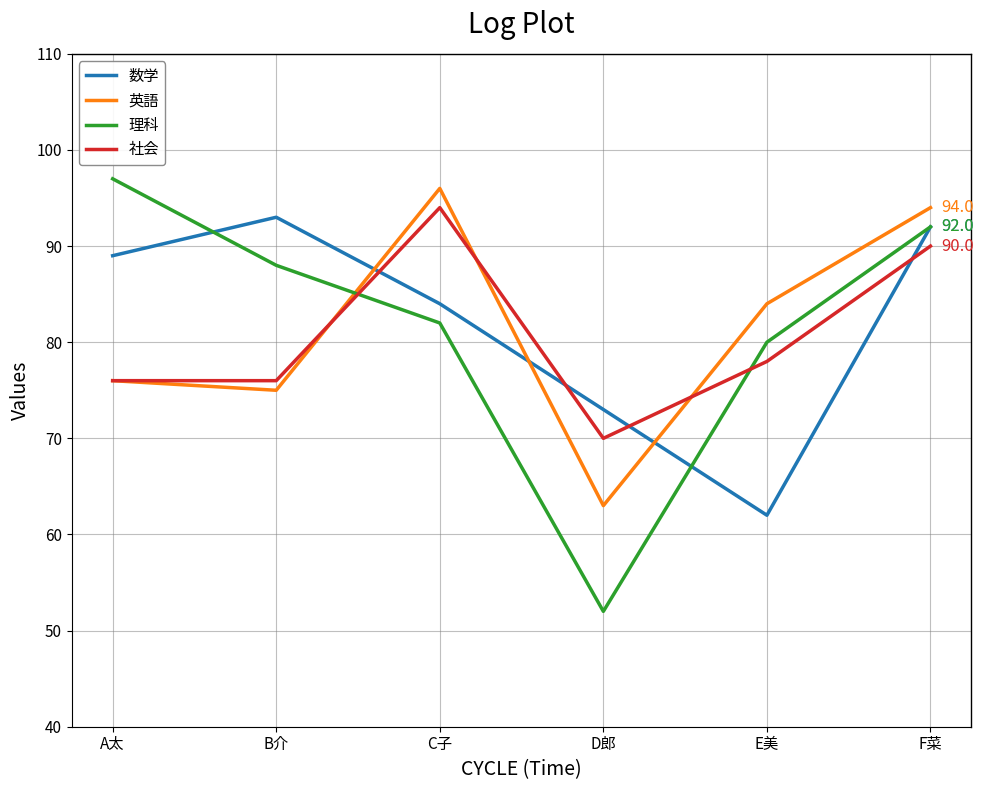

Rank the series by their average value, from highest to lowest.

数学, 理科, 英語, 社会